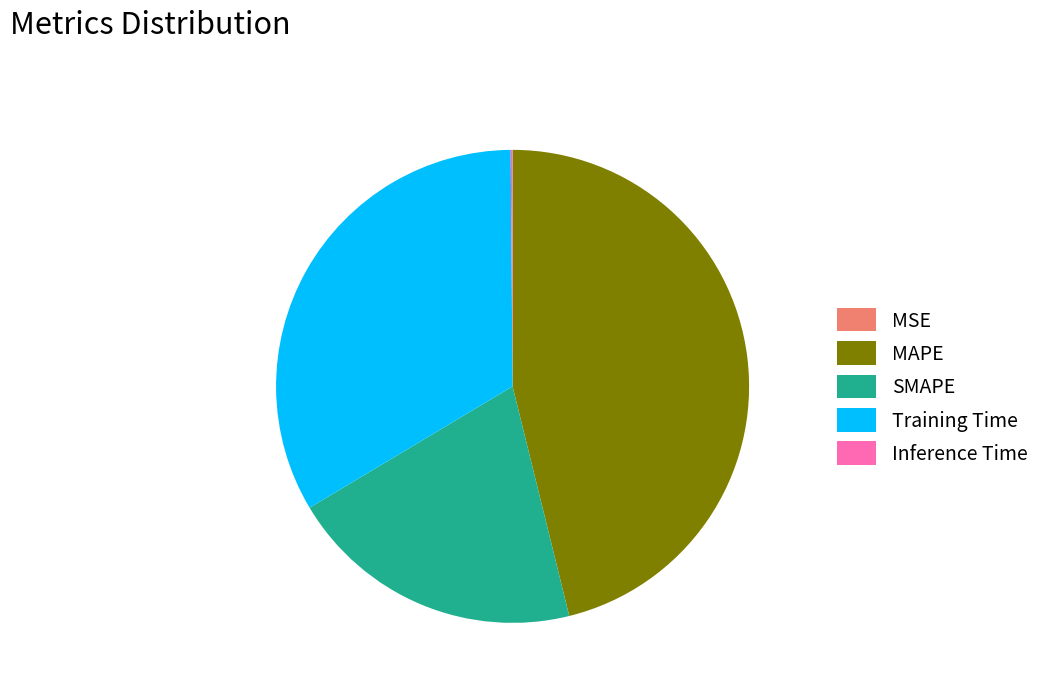

Is there any slice that represents more than half of the pie?

No